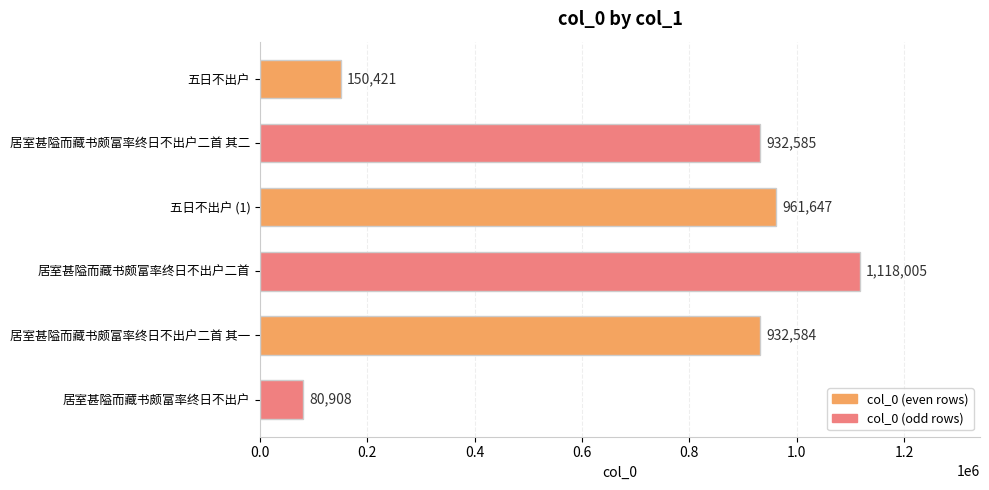

Approximately how many times larger is the value at 居室甚隘而藏书颇富率终日不出户二首 其二 compared to 五日不出户?

6.2